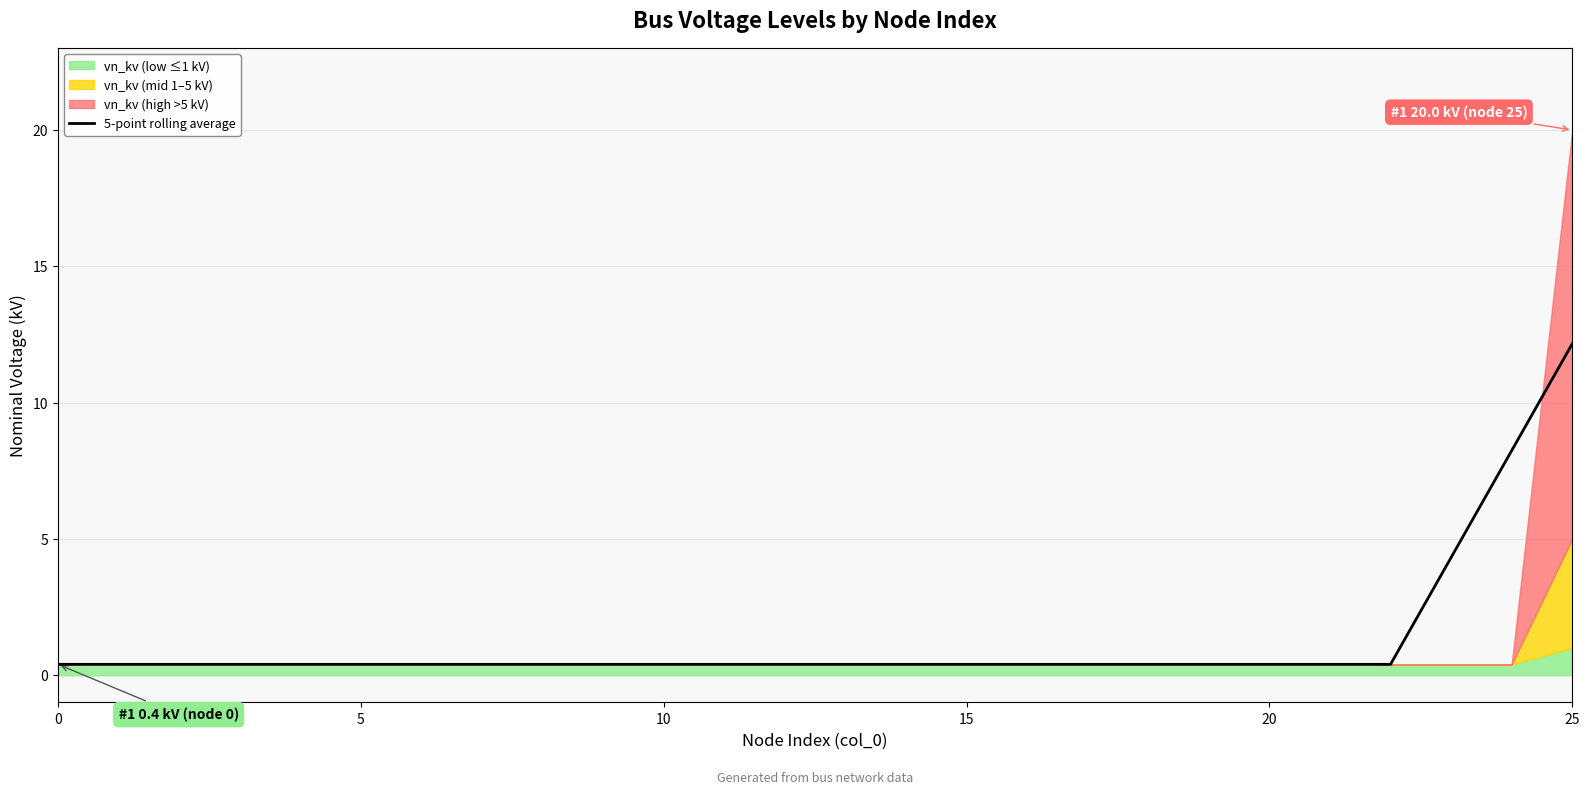

True or false: the data shows 0.4 at 9.

True